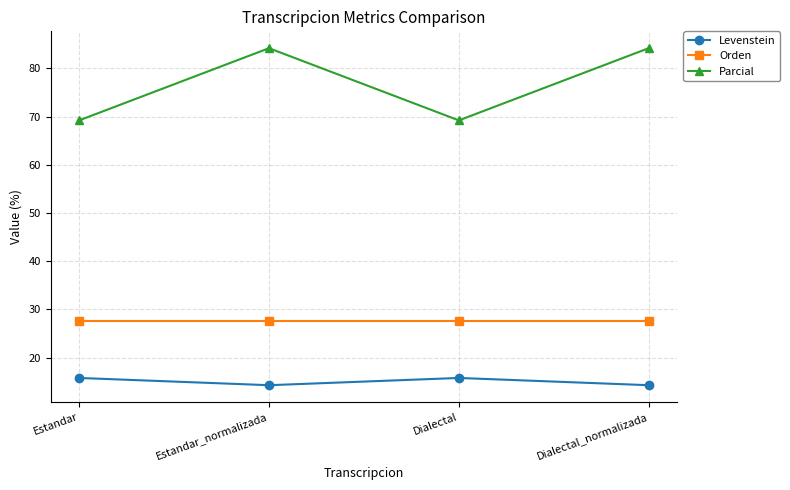

How many interior local peaks does the Levenstein series have?

1